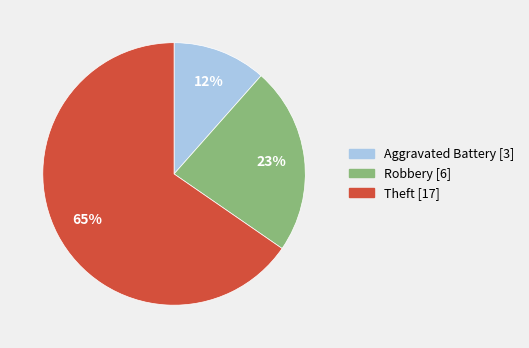

Which has a higher value, Robbery or Aggravated Battery?

Robbery